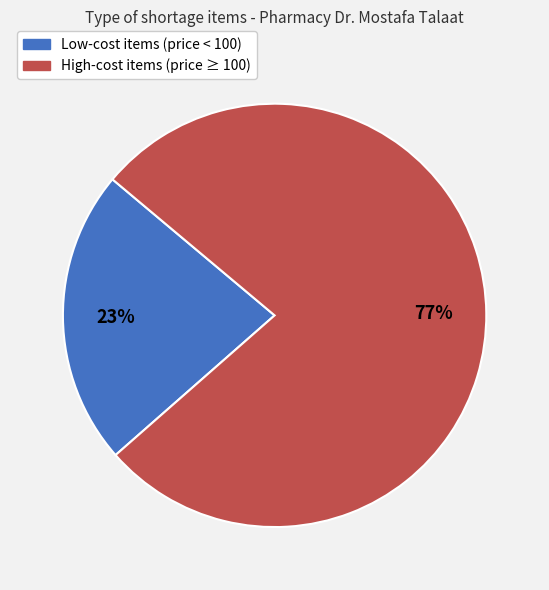

To the nearest percent, what is the average slice percentage?

50%